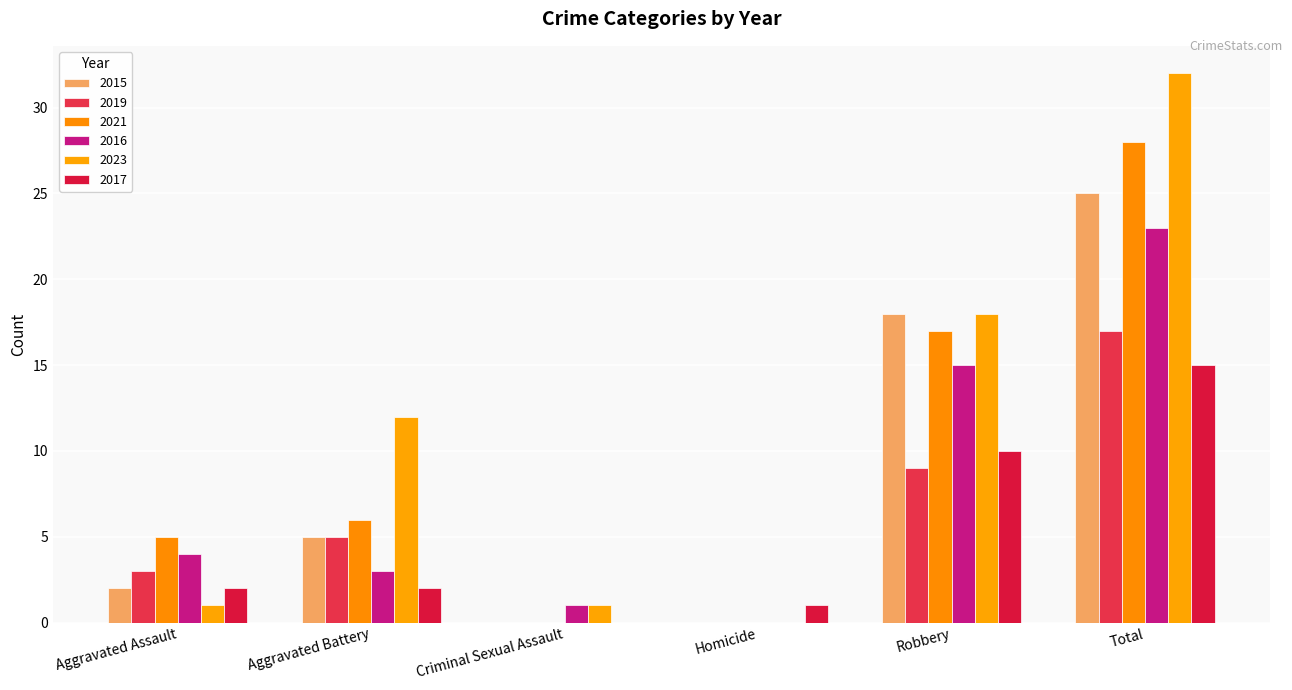

What is the average value of the 2021 series?

9